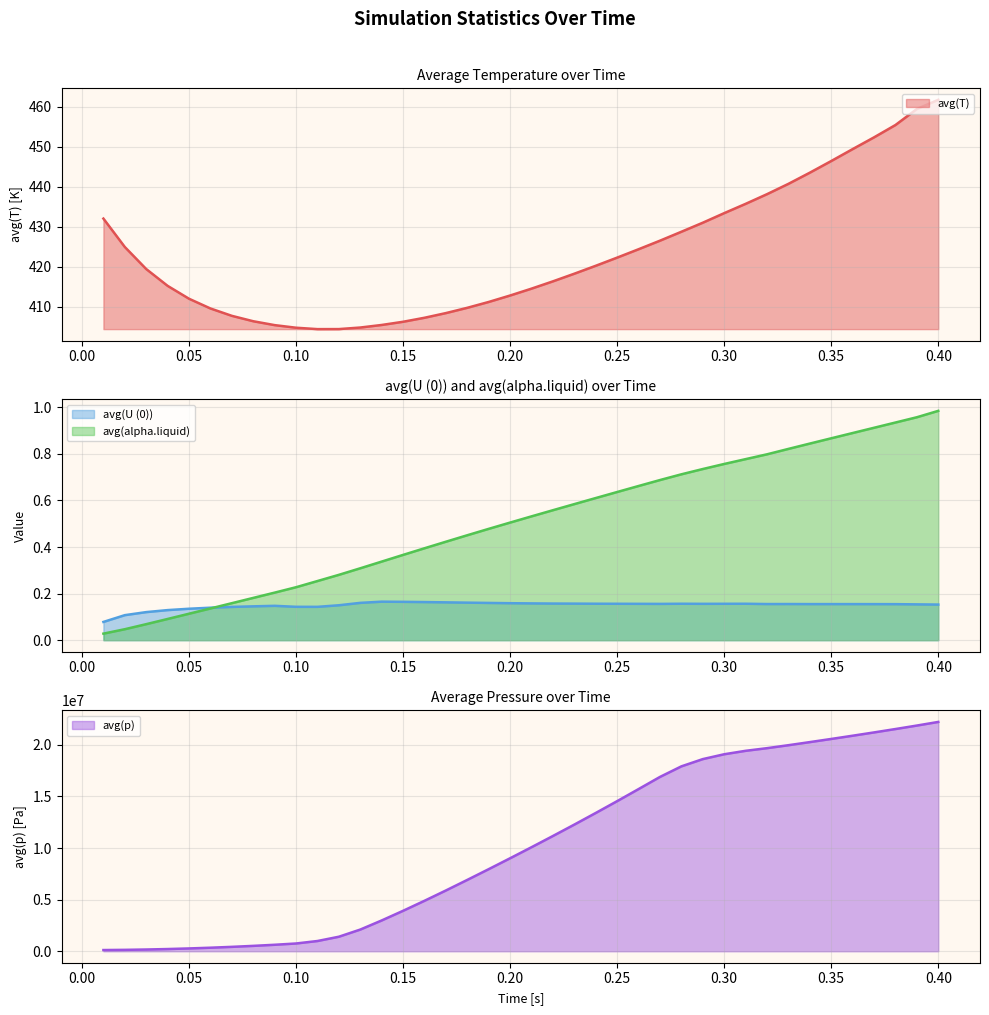

What is the minimum value for avg(T)?

404.4